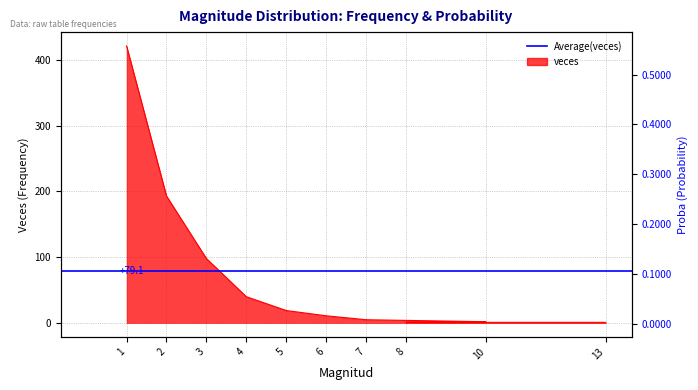

What is the value of the 9th point from the left?

1